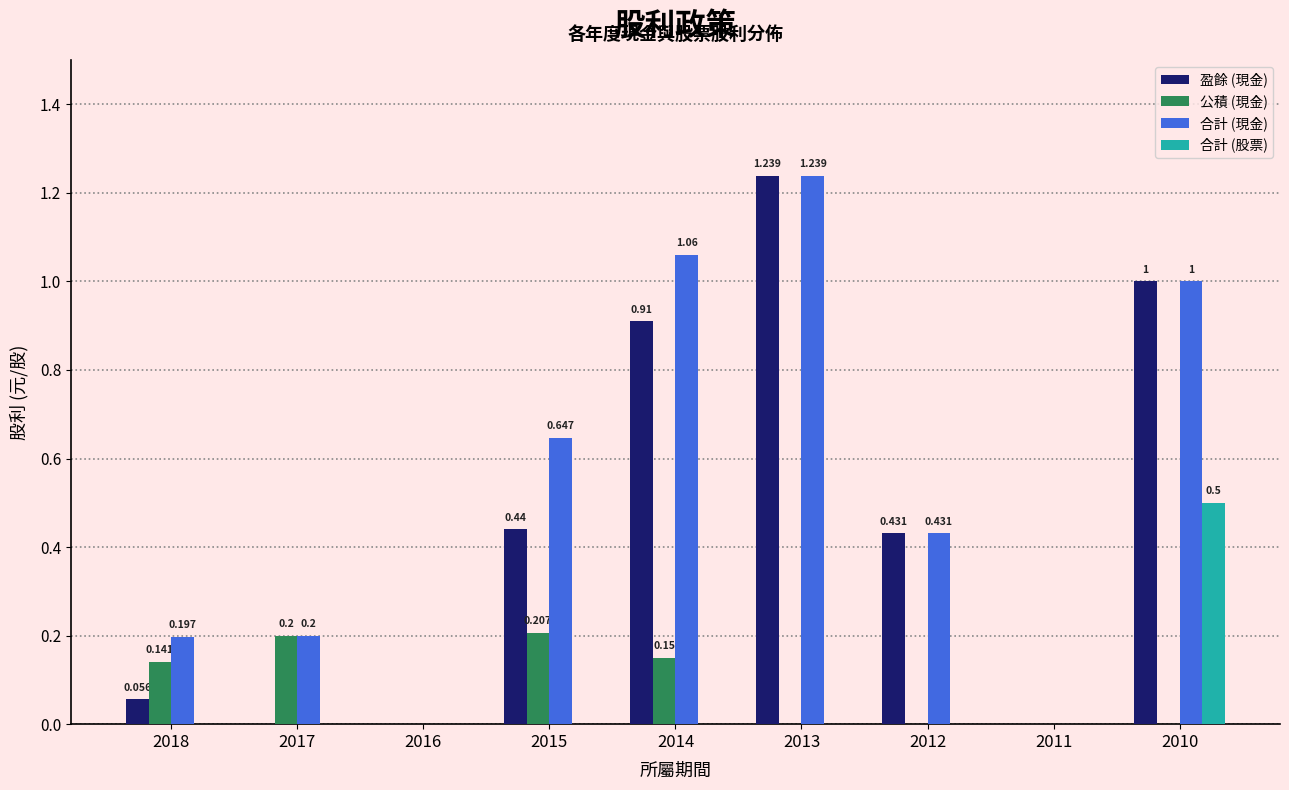

Are the bars horizontal?

No